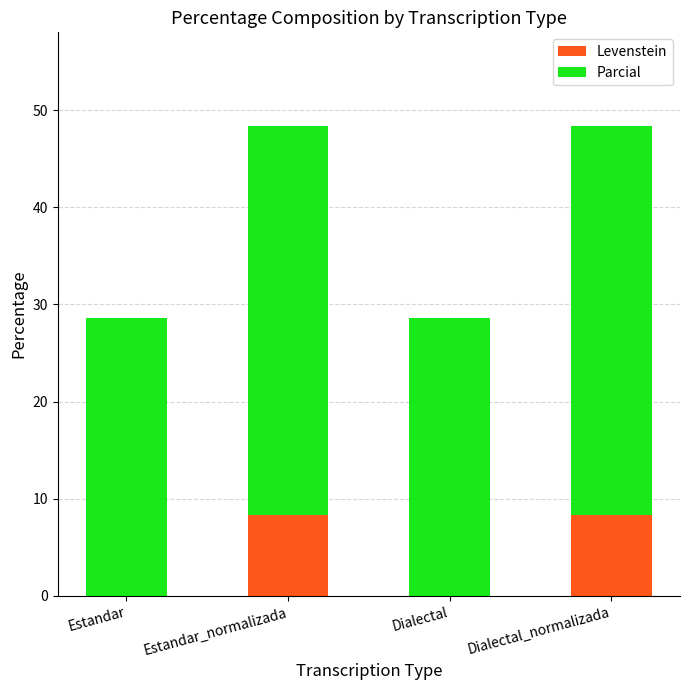

The value of Levenstein at Estandar is -4.8. True or false?

False